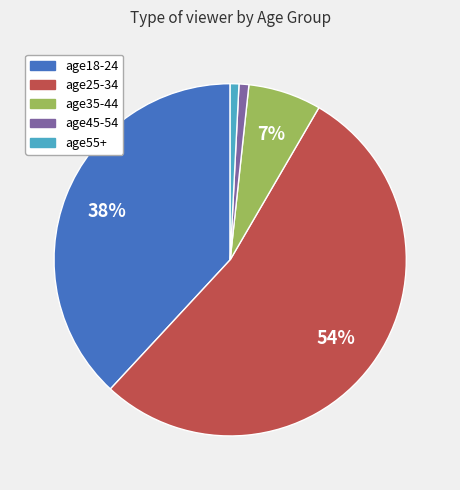

To the nearest percent, what percentage of the pie is age55+?

1%